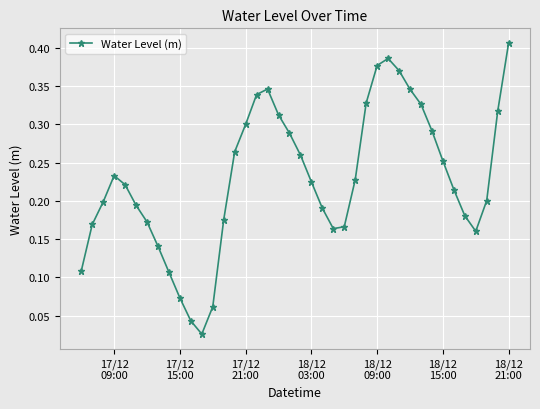

True or false: there are more than 1 points higher than both neighbors.

True